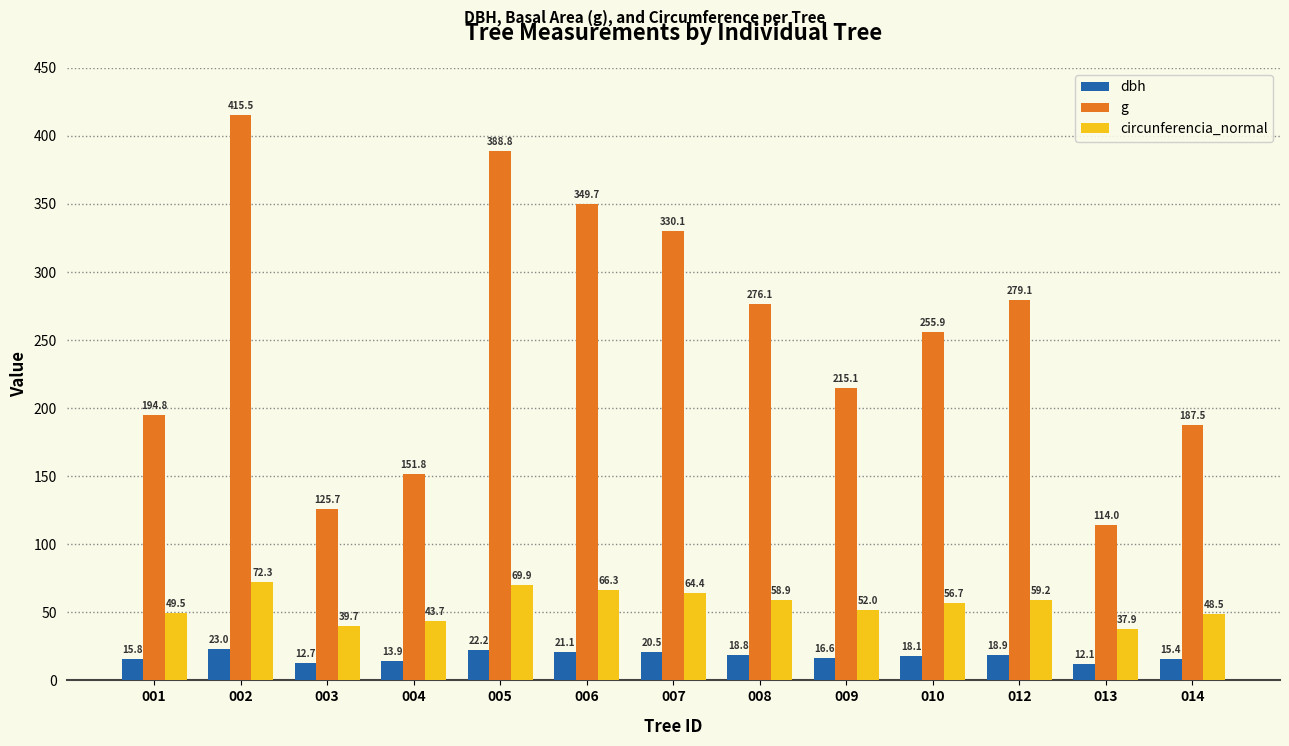

List the series in order of their peak value, lowest first.

dbh, circunferencia_normal, g